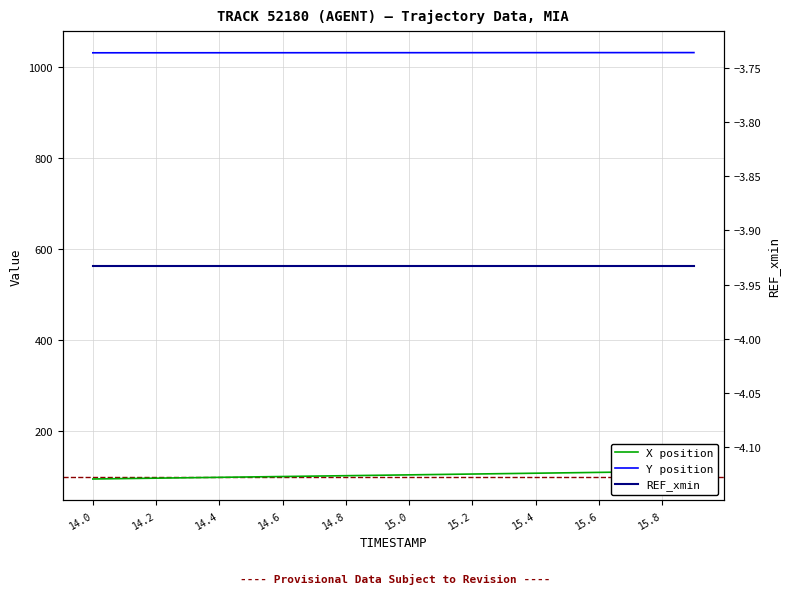

The value of Y position at 15.0 is 242.7. True or false?

False